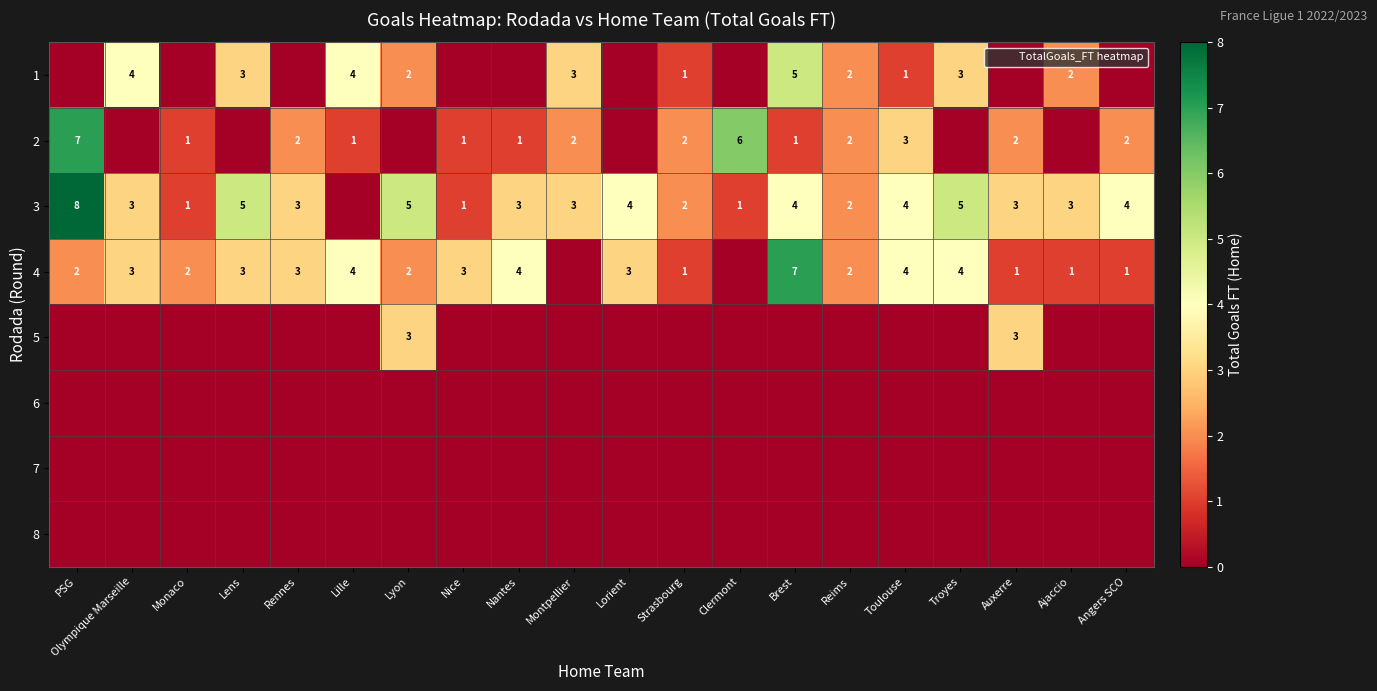

What is the sum of the 3 values at Lyon and Olympique Marseille?

8